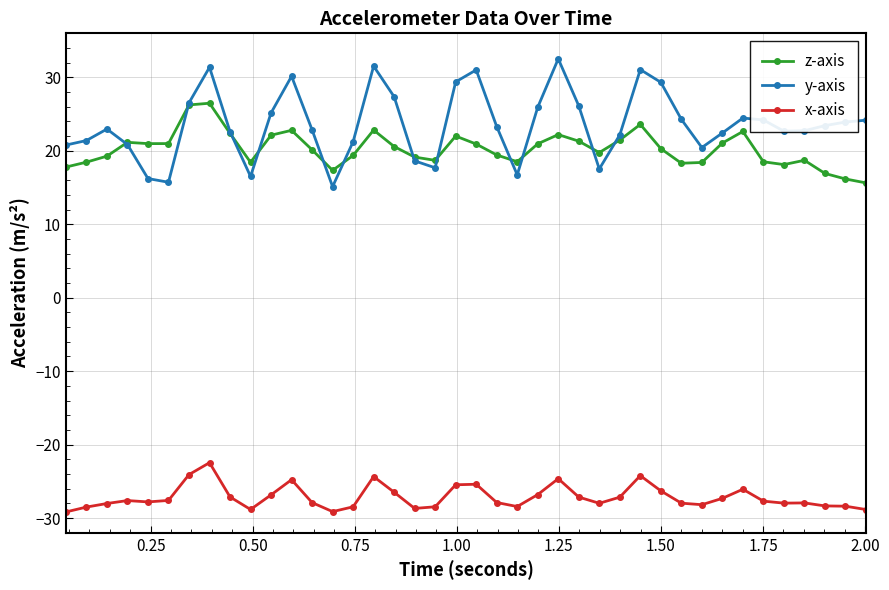

Which series has the largest total across all categories?

y-axis